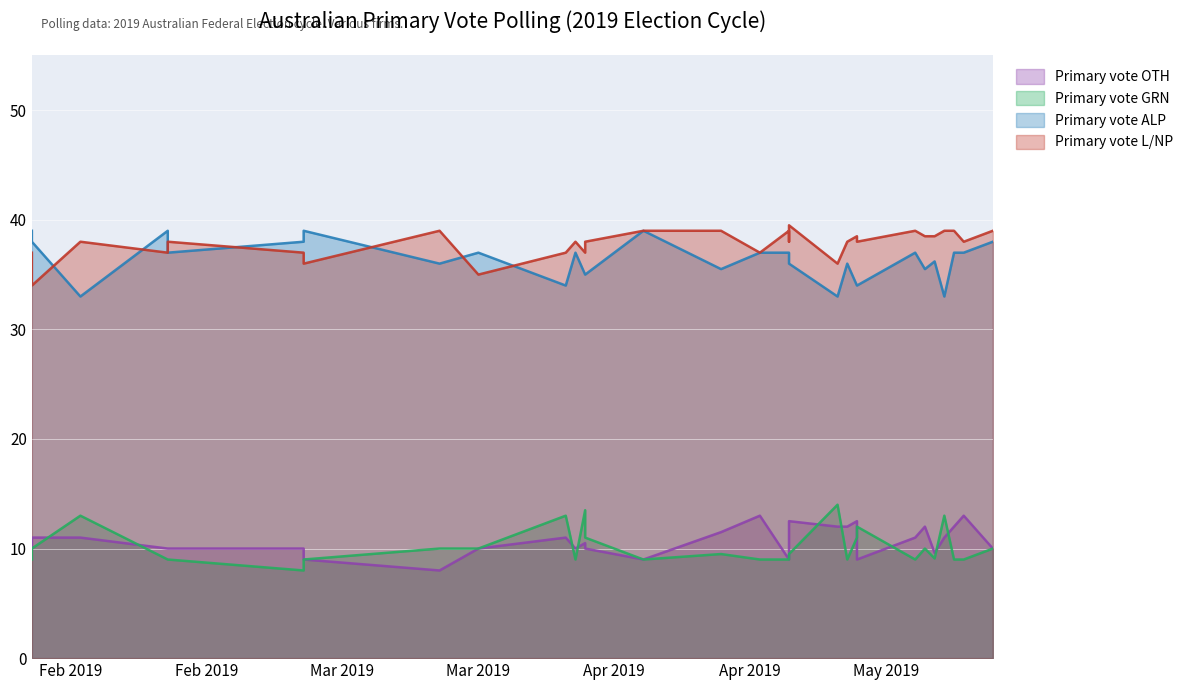

Where do Primary vote OTH and Primary vote GRN first cross each other?

2019-02-08 and 2019-02-13